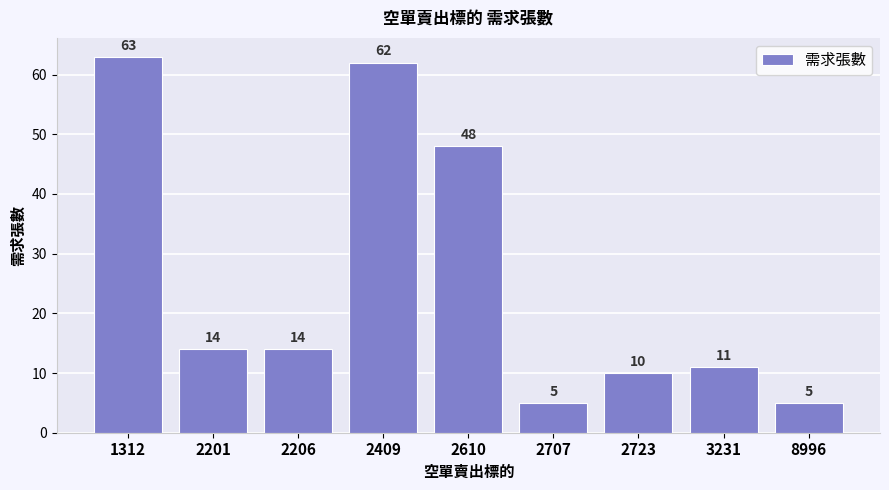

How many distinct data groups are displayed?

1